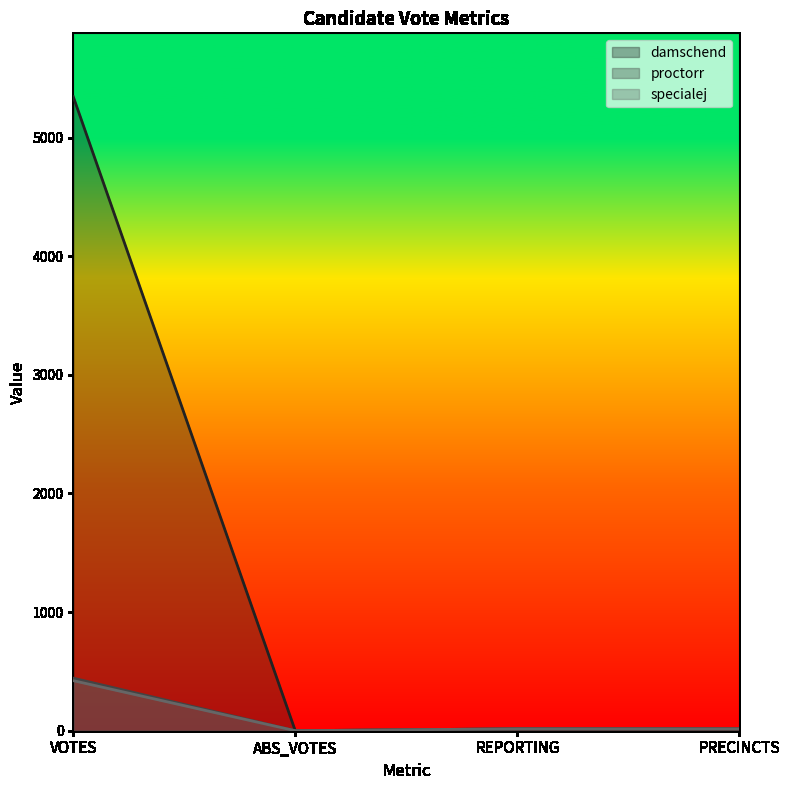

True or false: specialej has a value of 130 at VOTES.

False